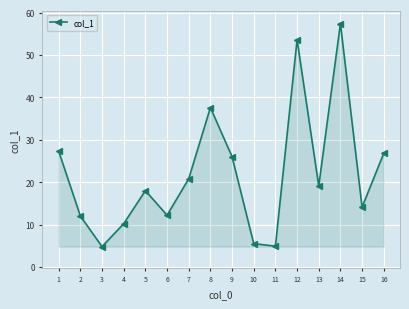

At which label is the value closest to 31?

1